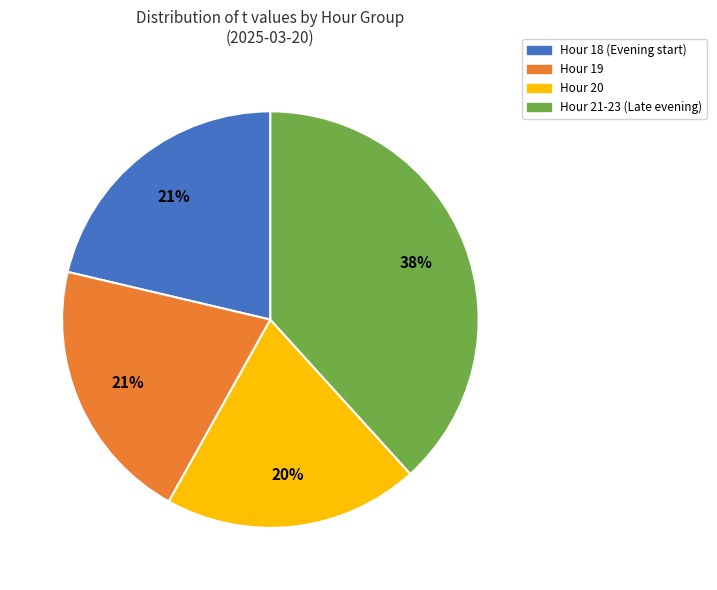

Is there any slice that represents more than half of the pie?

No